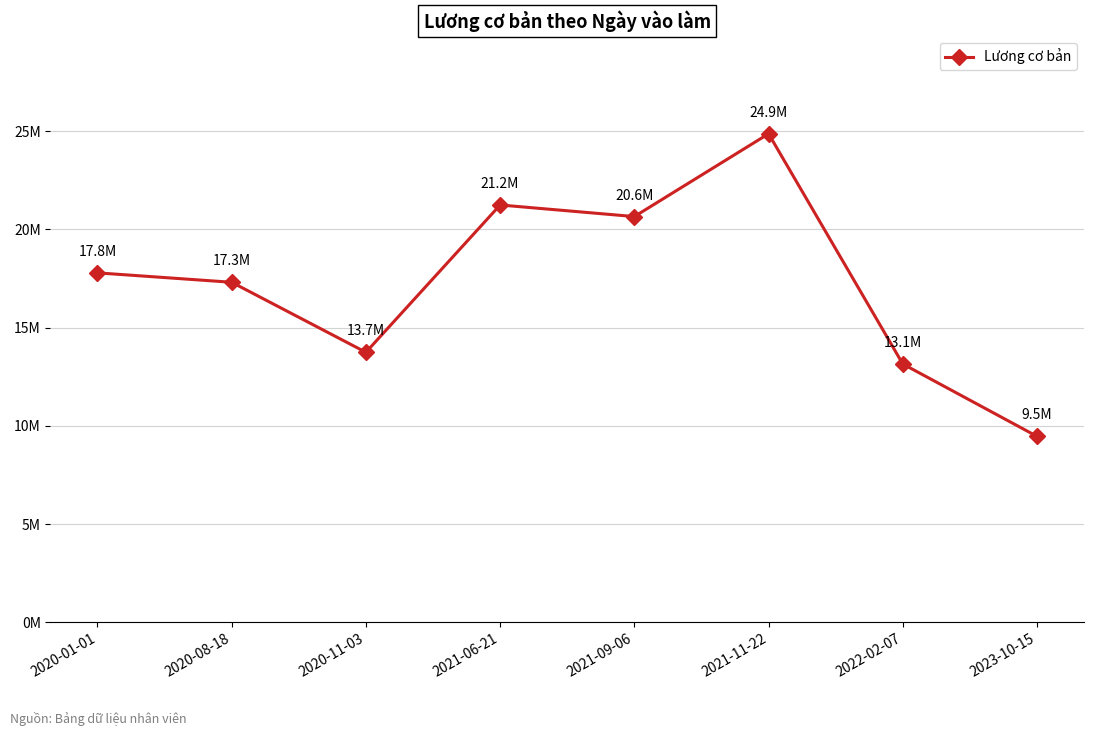

Is this an area chart (filled region under the line)?

No